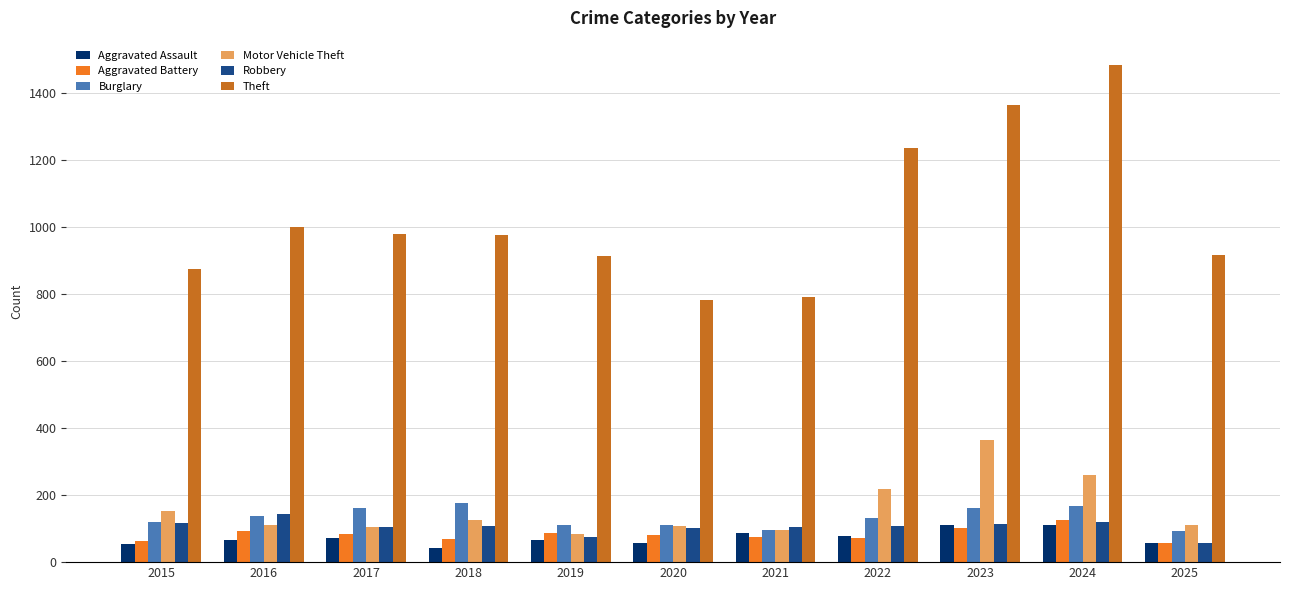

The value of Motor Vehicle Theft at 2017 is 52. True or false?

False